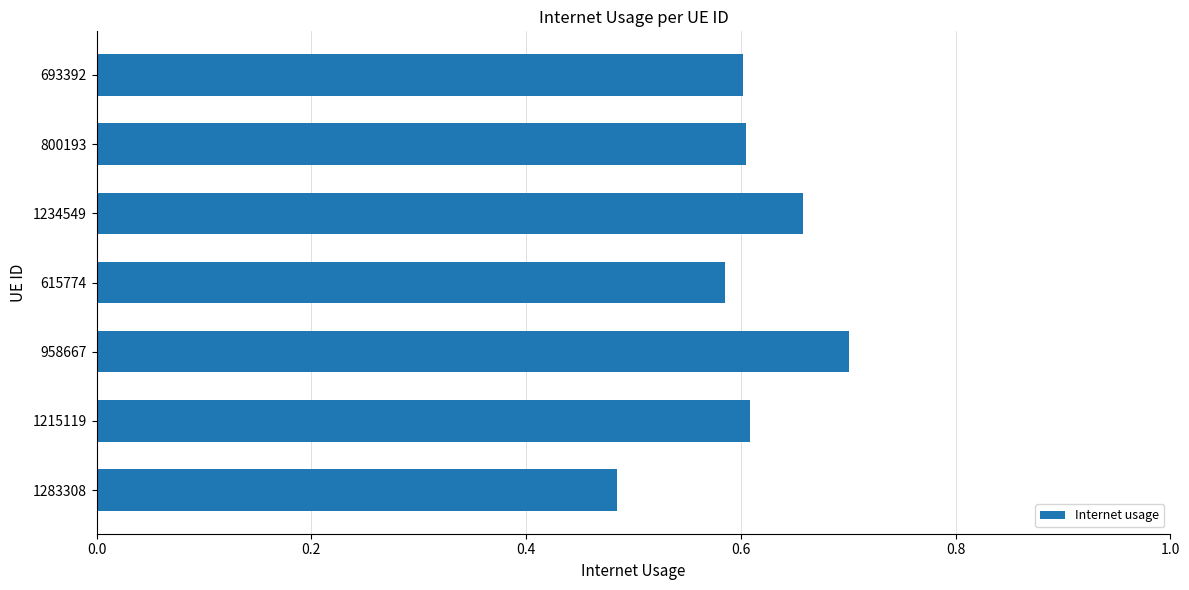

Count the values in the range 0 to 1.

7